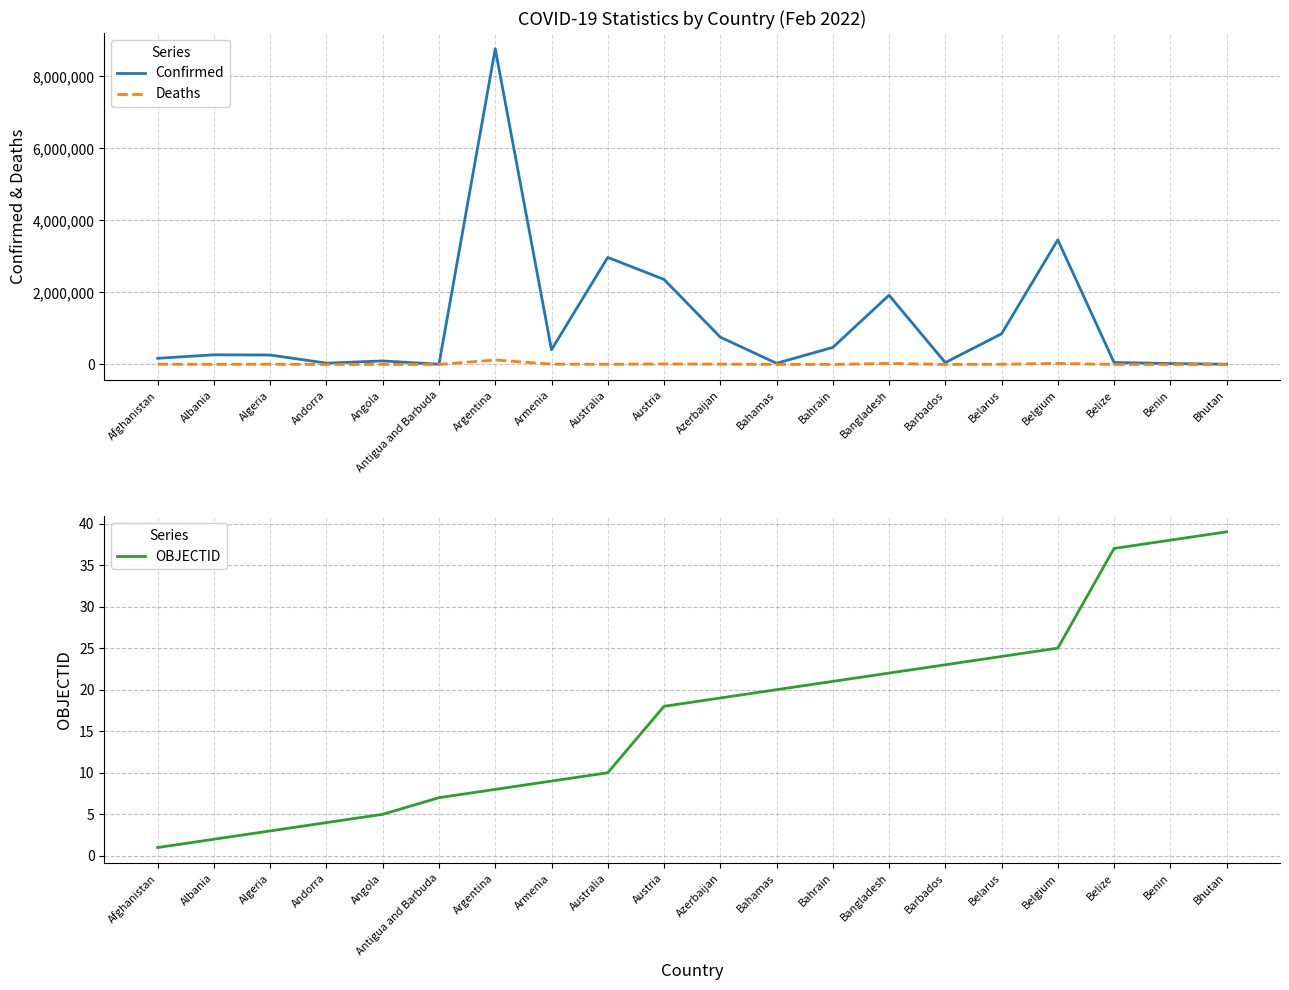

True or false: Confirmed and OBJECTID cross at least once.

False